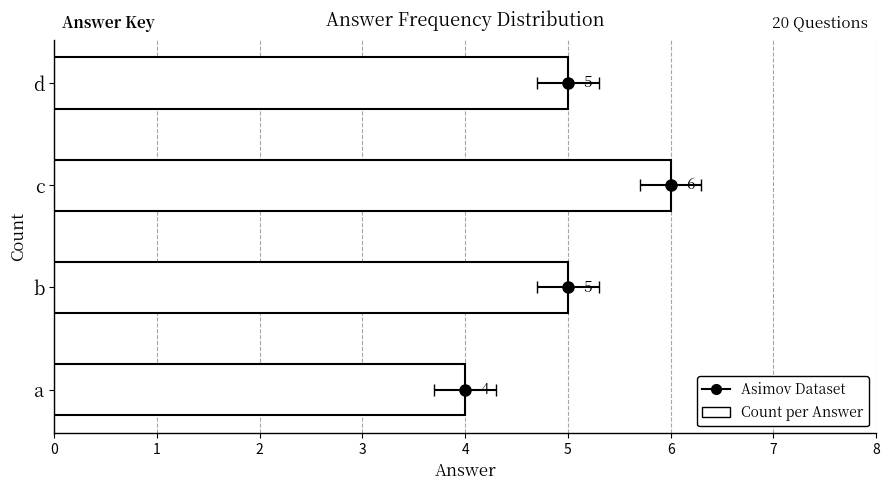

What is the sum of all values?

20